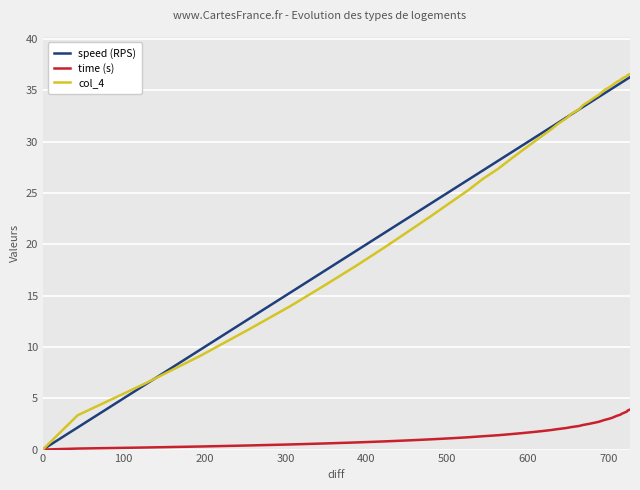

Which series has the widest spread of values?

col_4